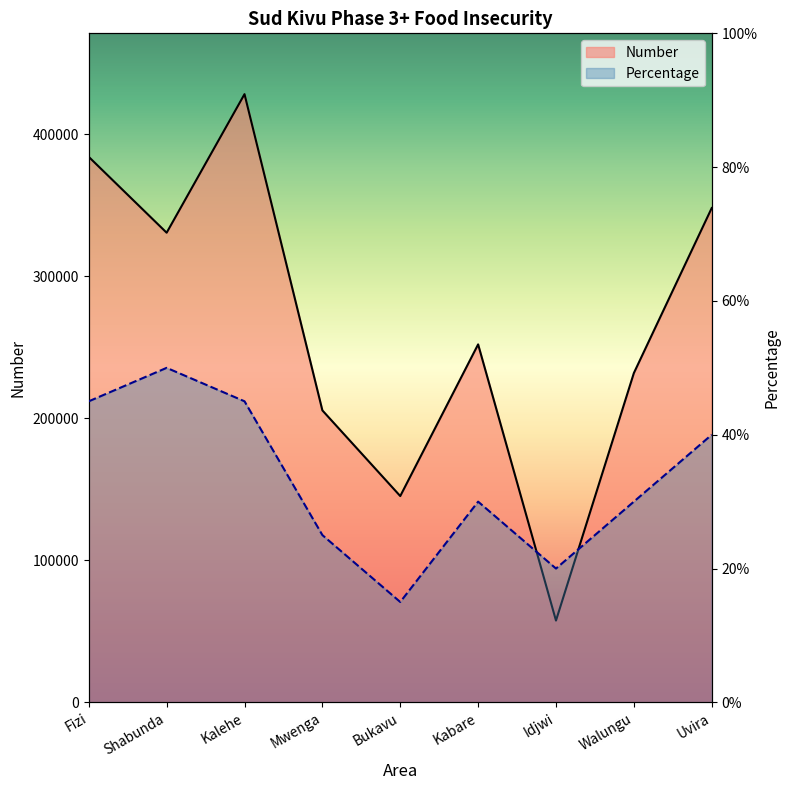

What position from the right is Walungu?

2